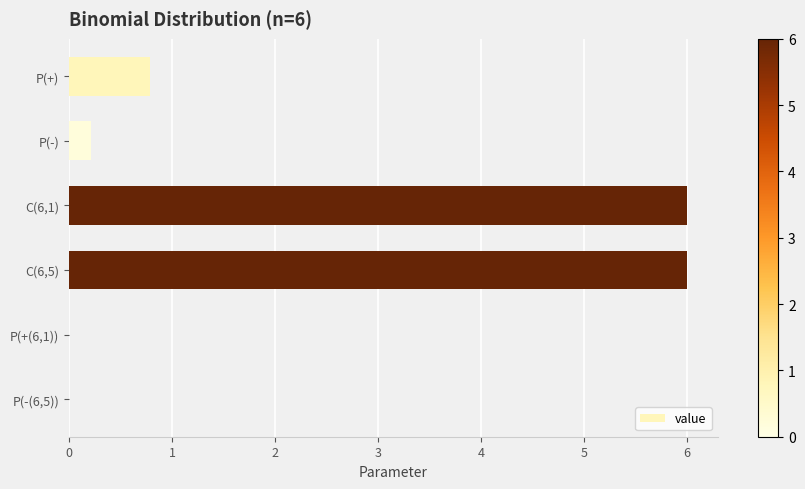

What is the greatest value displayed?

6.0